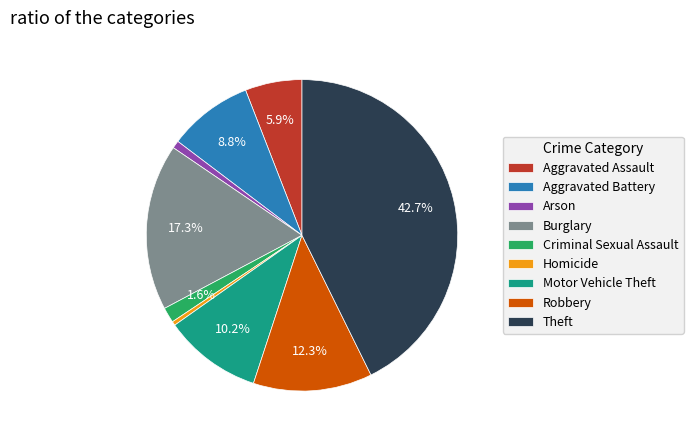

Is it true that Arson is 9% of the pie?

False